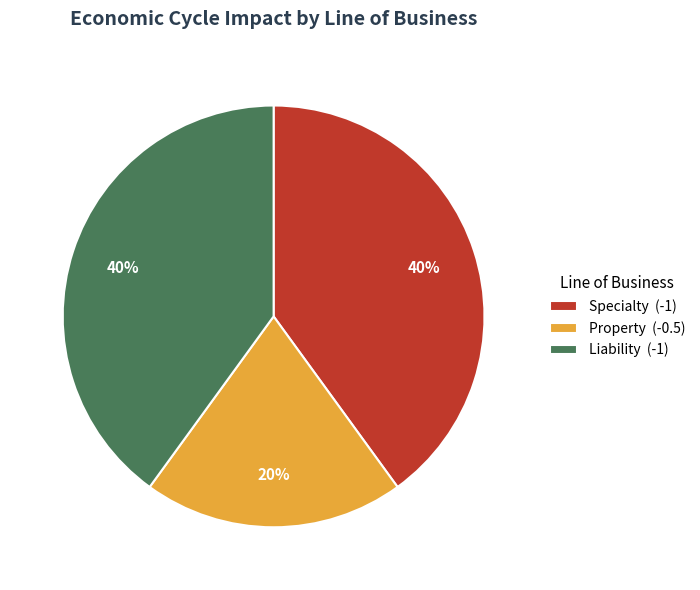

Count the number of slices in the pie.

3